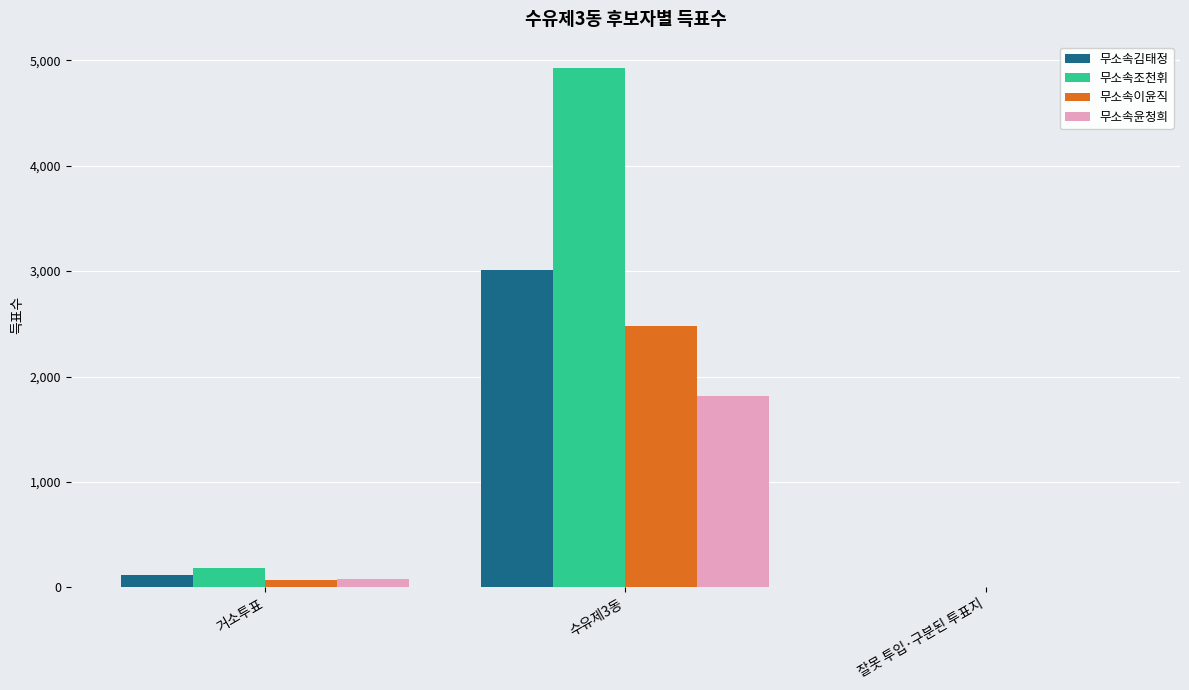

What is the sum of all 무소속김태정 values?

3137